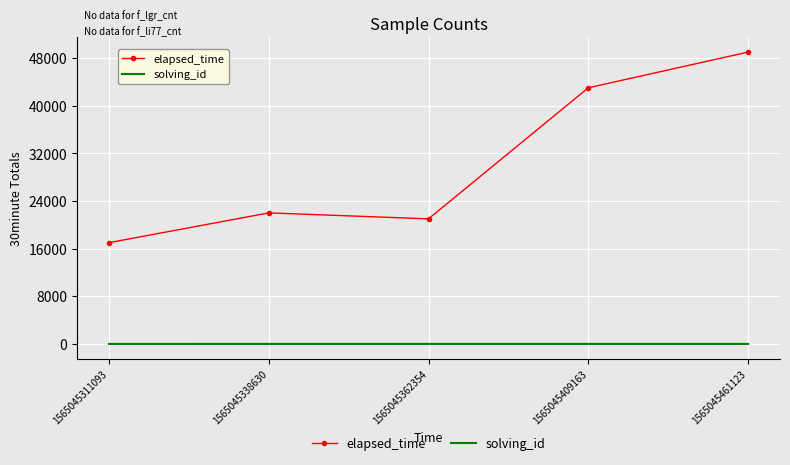

Where is elapsed_time nearest to the value 33000?

1565045409163